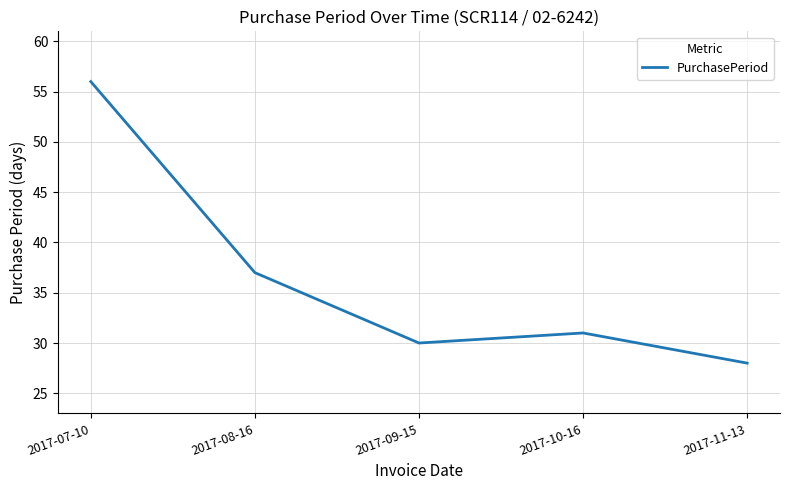

How many categories are shown in the chart?

5